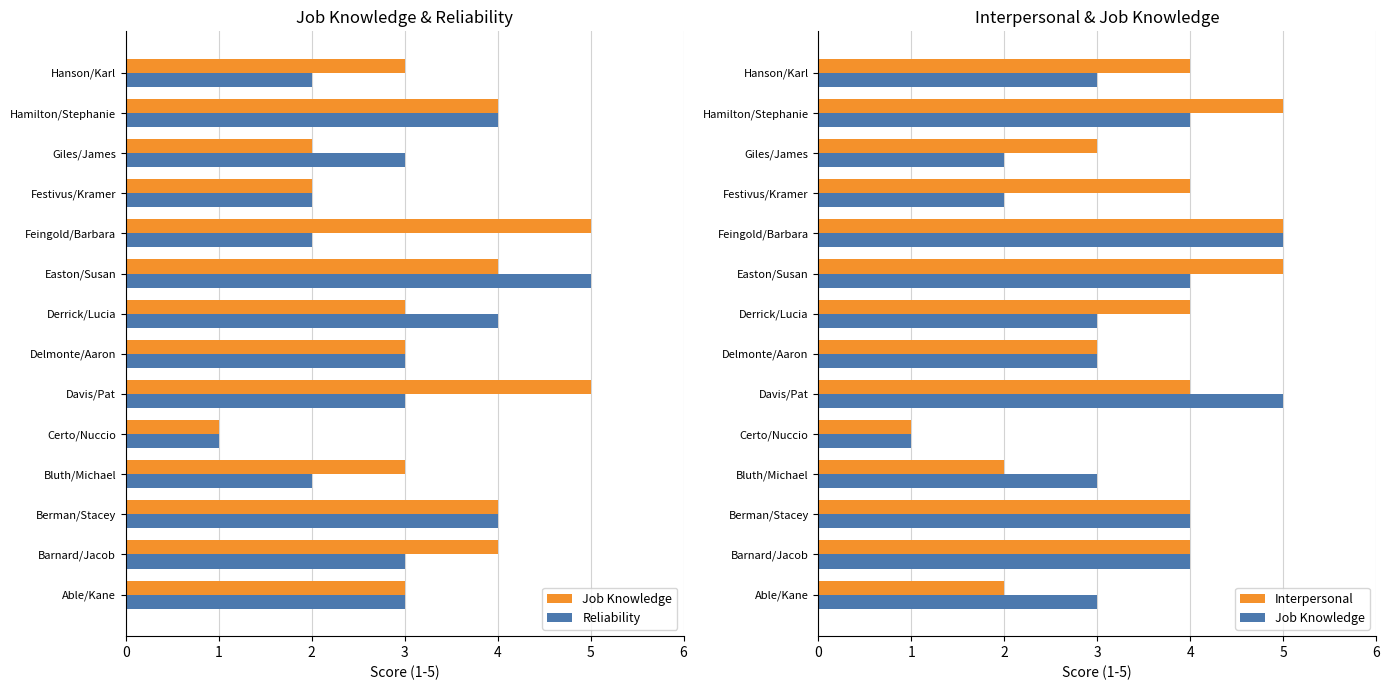

Which series has the largest total across all categories?

Interpersonal